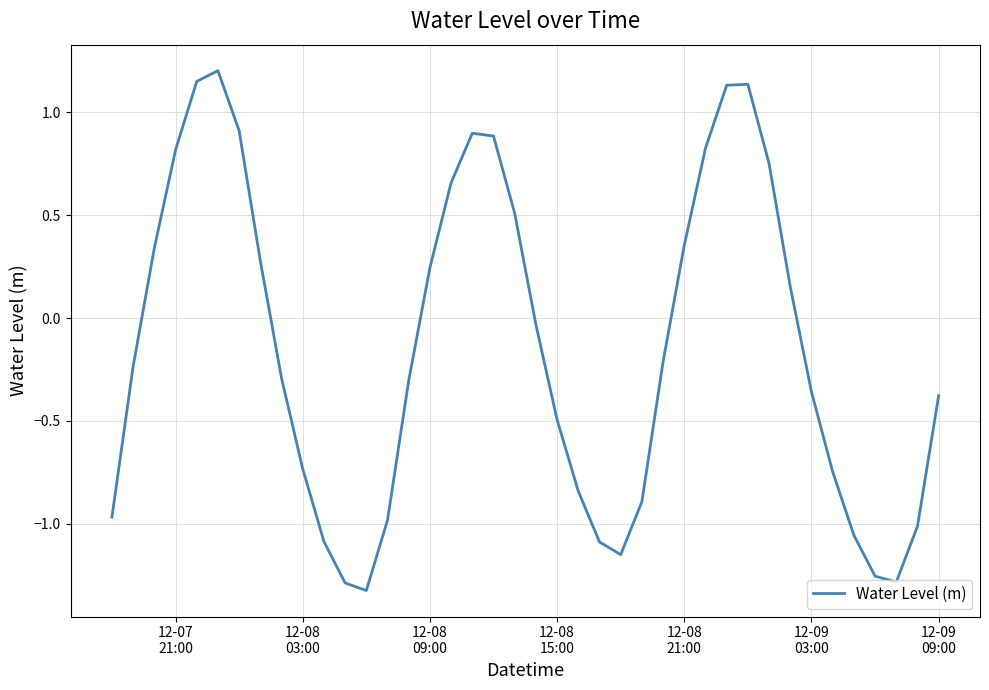

What is the sum of all values?

-5.8